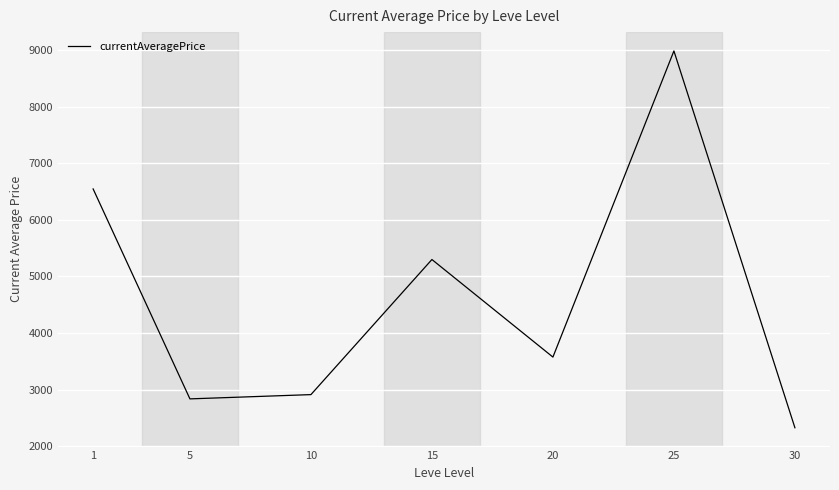

What is the greatest value displayed?

8986.1